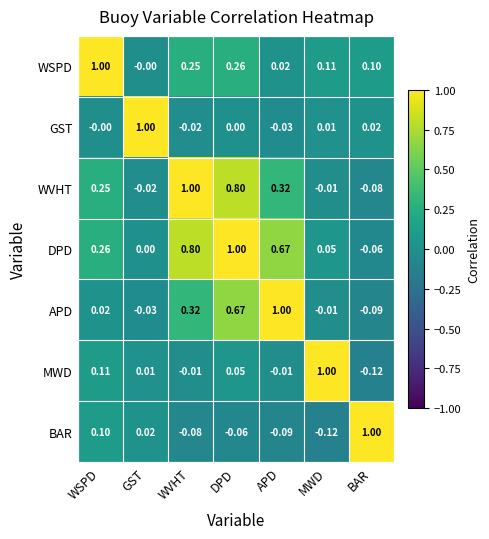

At DPD, list the series in order from largest to smallest.

DPD, WVHT, APD, WSPD, MWD, GST, BAR